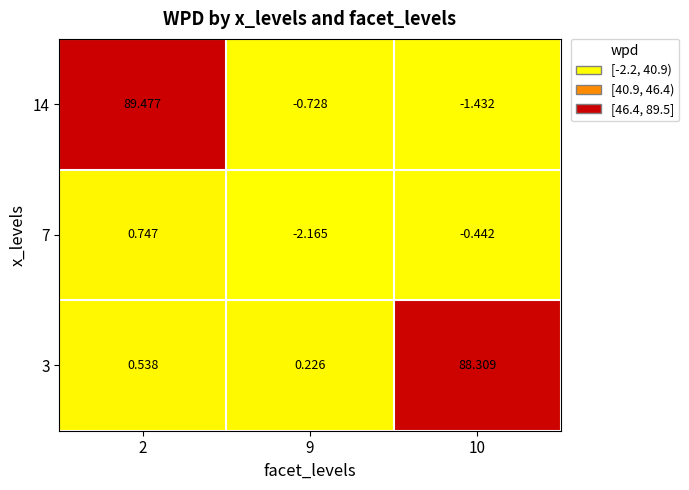

At which category is the sum across all series the highest?

2